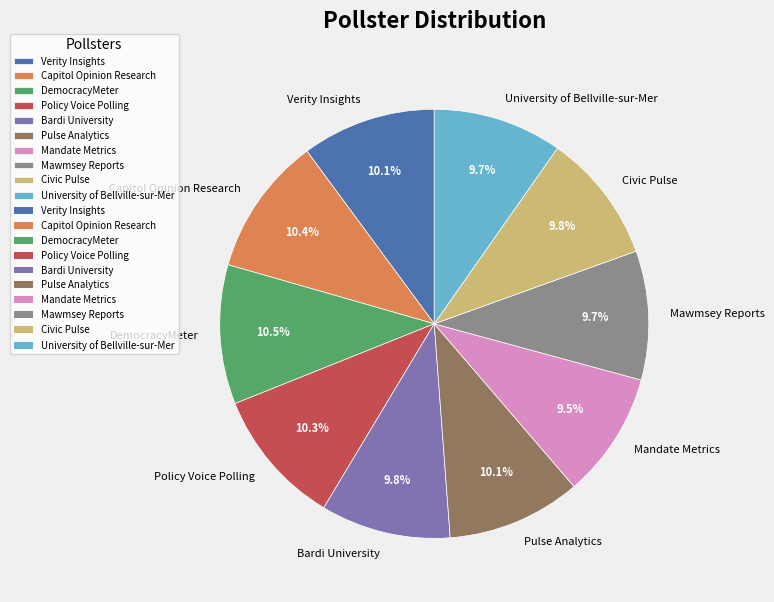

To the nearest percent, what is the difference between the largest and smallest slice percentages?

1%